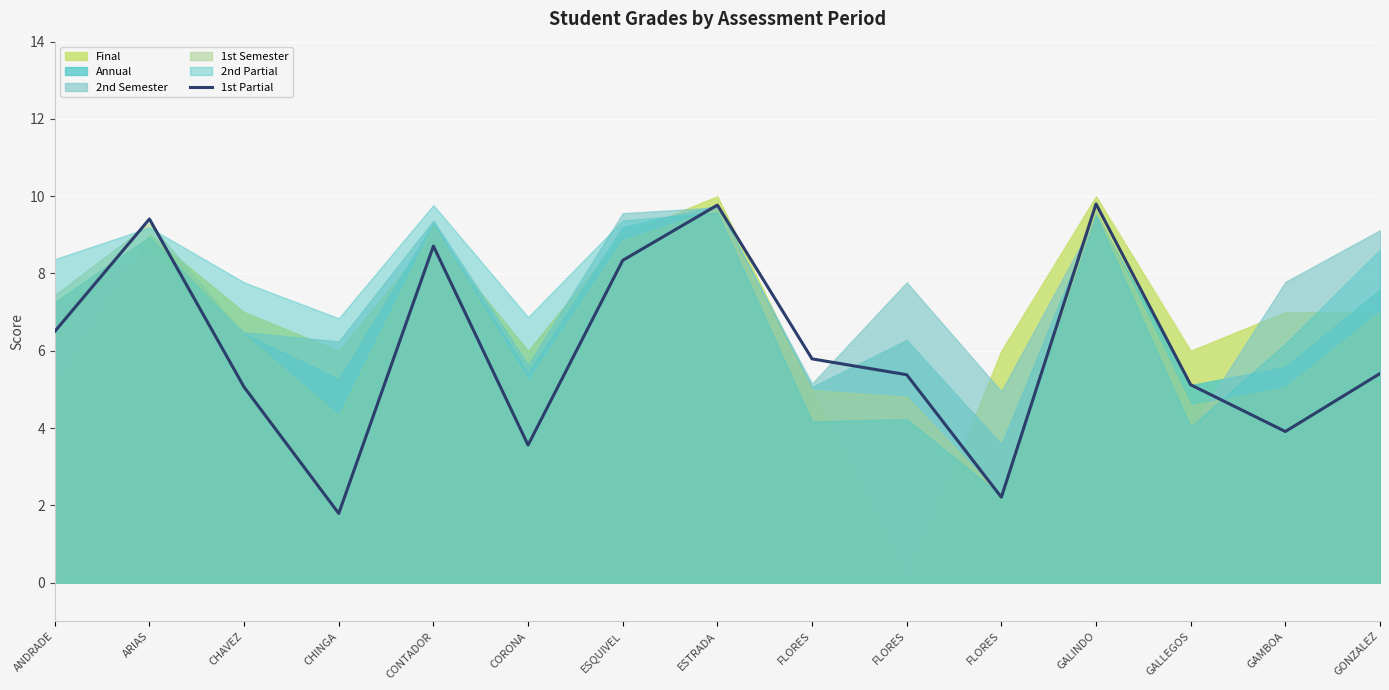

Where is the first local minimum?

CHINGA